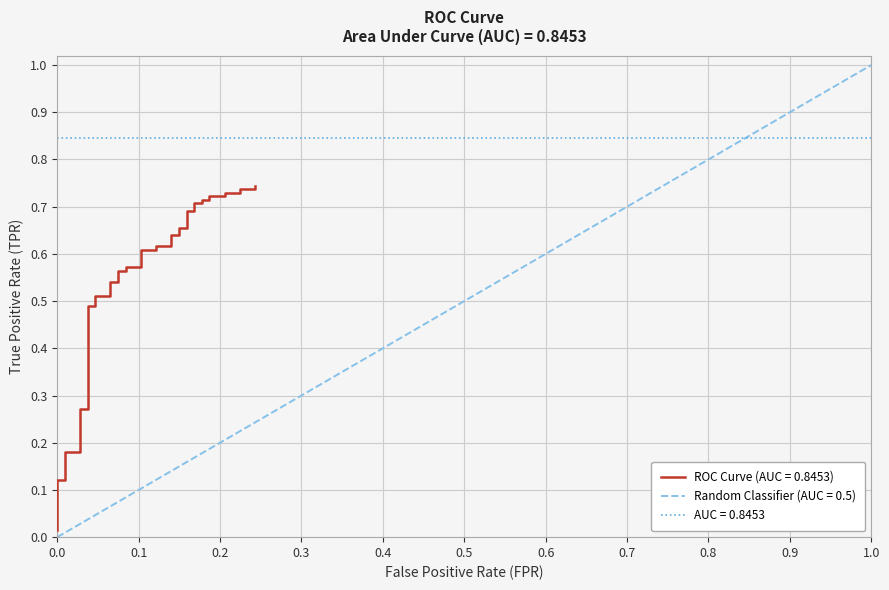

Count the number of categories in the chart.

40